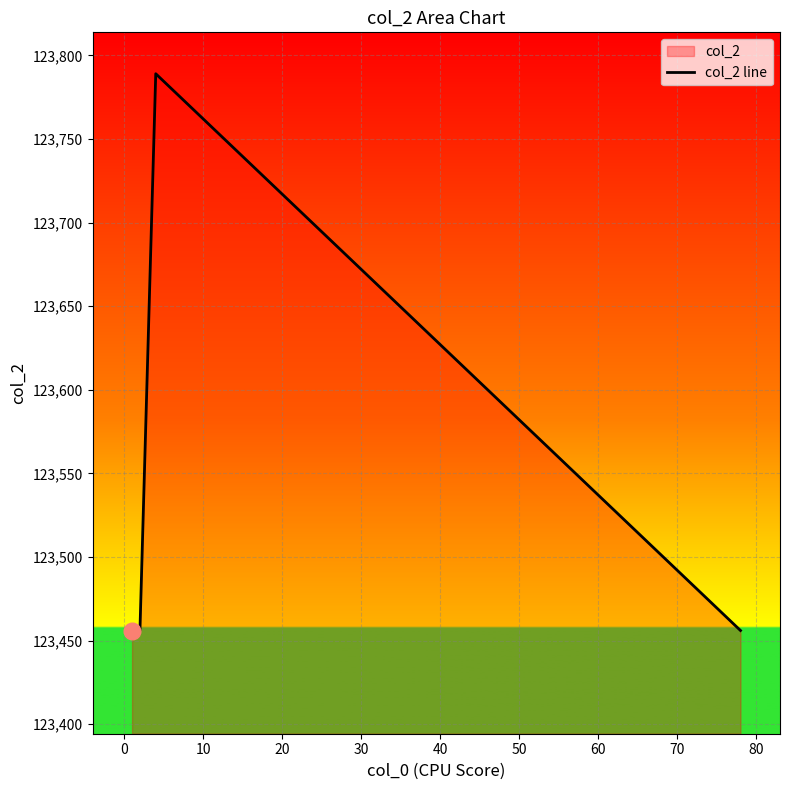

What is the difference between the maximum and minimum values?

333